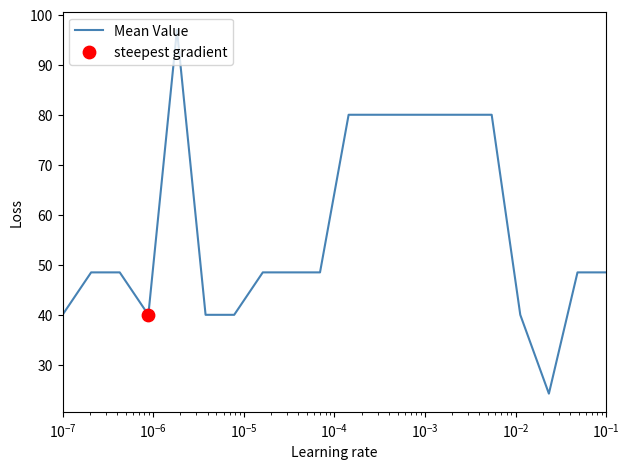

What is the greatest value displayed?

97.0